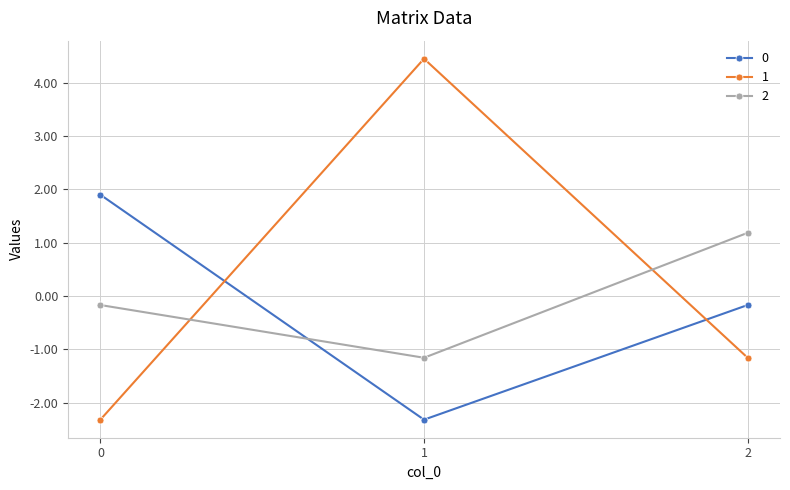

The value of 0 at 1 is -2.3. True or false?

True